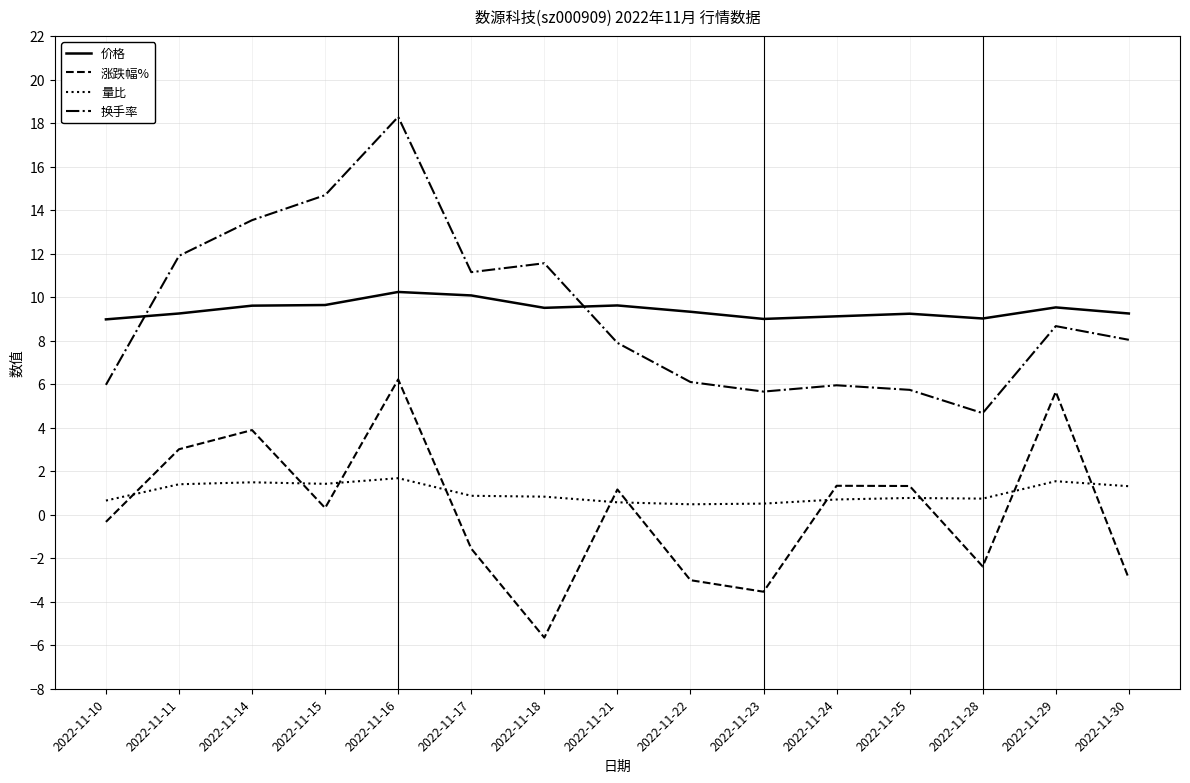

What is the spread (max minus min) of values at 2022-11-10?

9.3